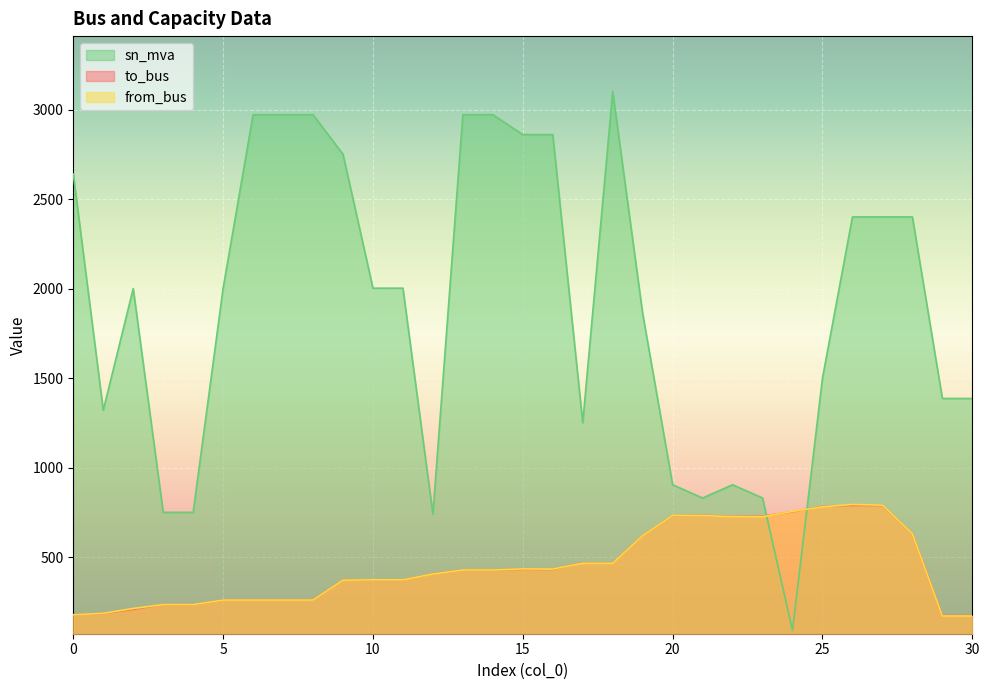

Which has a higher value, 17 or 29?

17